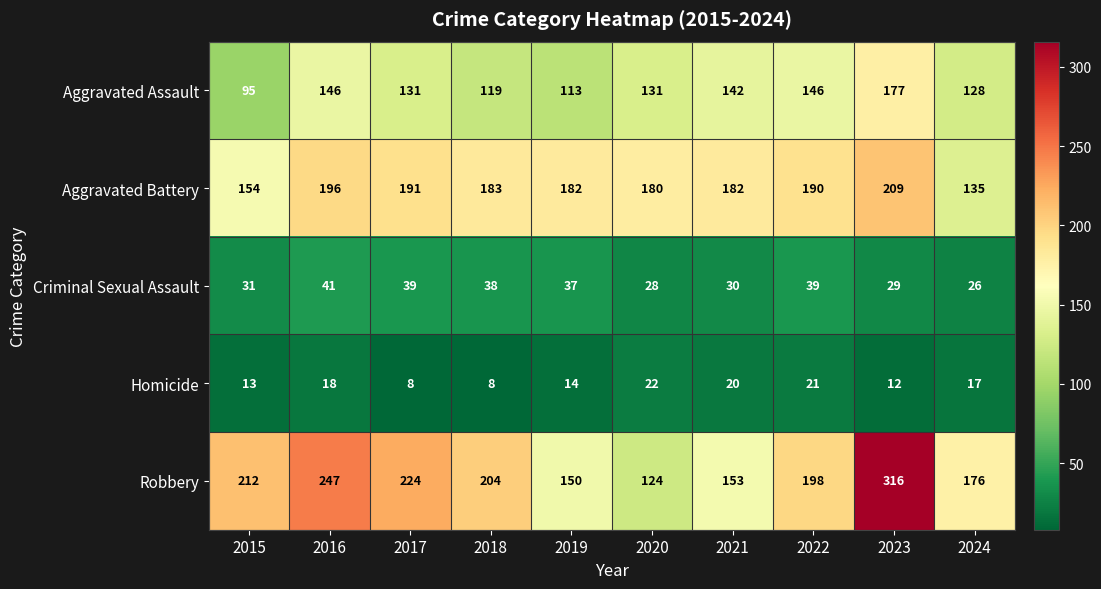

At which category is the sum across all series the highest?

2023